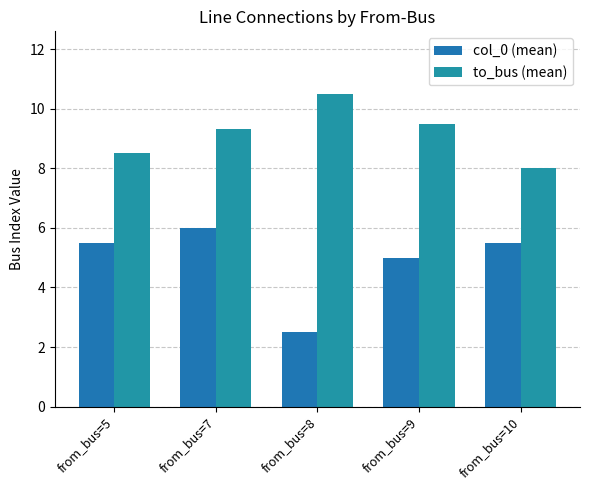

Reading left to right, list all the values displayed in this chart.

col_0 (mean): 5.5	6.0	2.5	5.0	5.5
to_bus (mean): 8.5	9.3	10.5	9.5	8.0